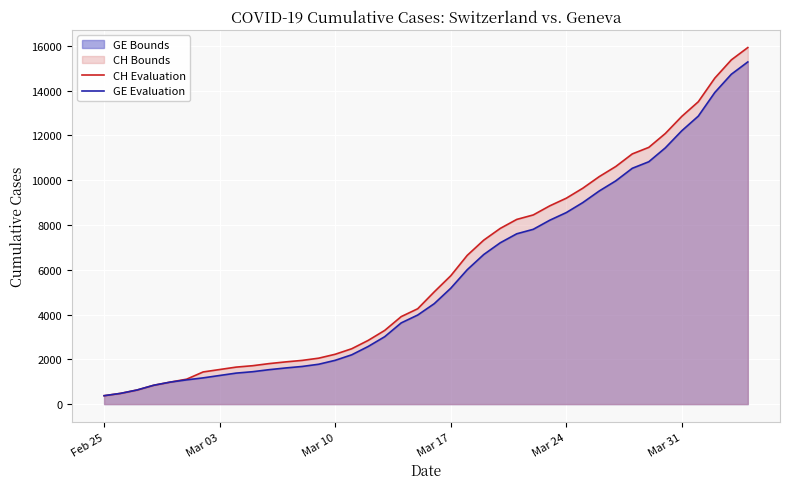

Which series has the widest spread of values?

CH Evaluation